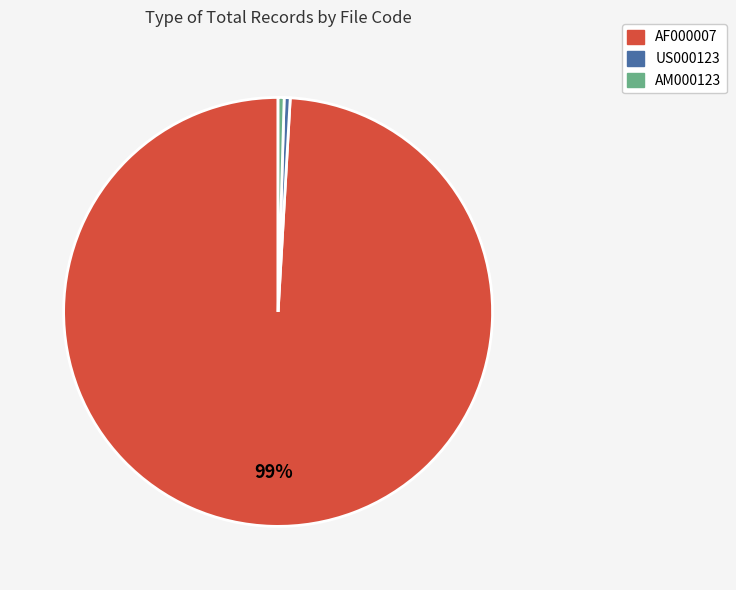

Count the number of slices in the pie.

3